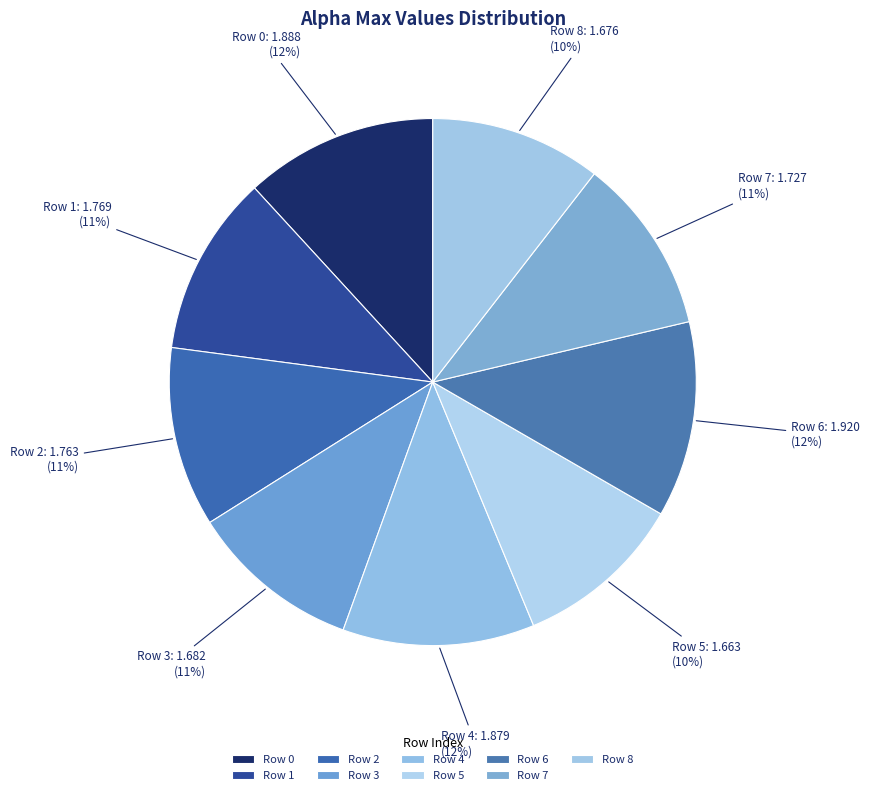

To the nearest percent, what percentage of the pie is Row 5?

10%